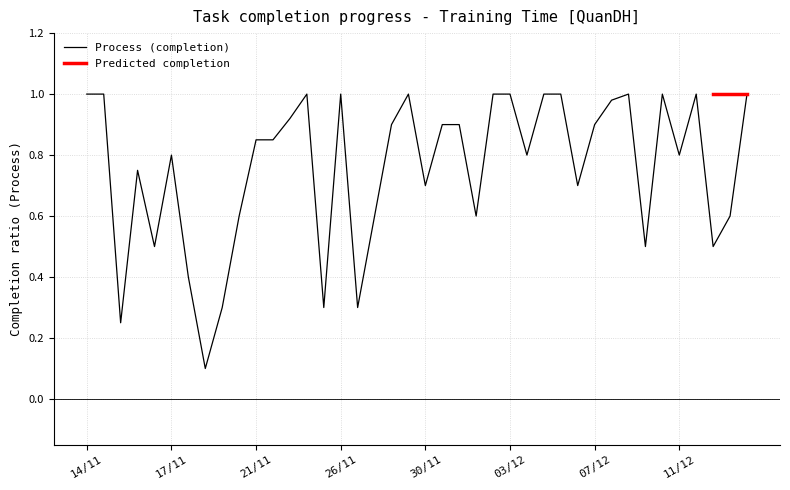

What is the average value?

0.8